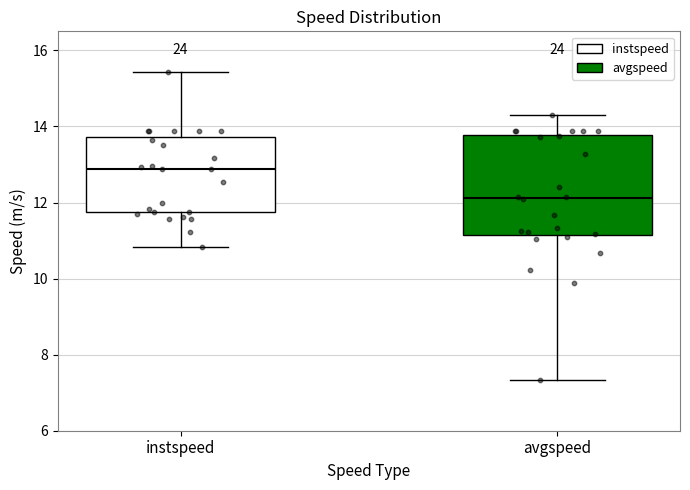

Reading left to right, transcribe this box plot: for each box, give where its median line is, the range the box spans, and where its two whiskers end, as read against the y-axis. The values are not printed on the chart, so give them approximately, as read against the axis.

instspeed: median 12.8, box 11.8 to 13.8, whiskers 10.8 to 15.4
avgspeed: median 12.2, box 11.2 to 13.8, whiskers 7.4 to 14.4